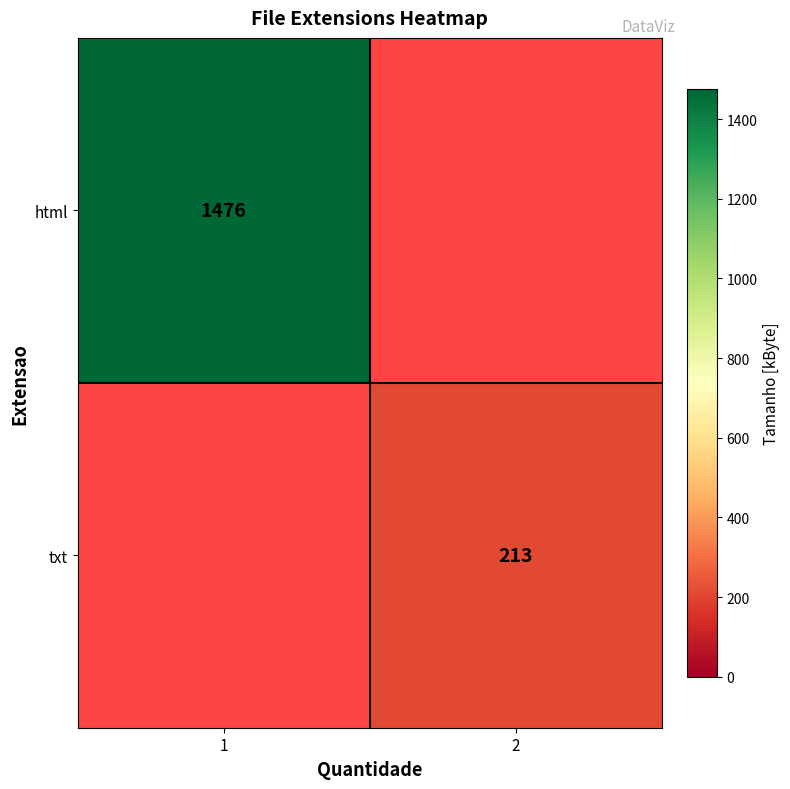

The html series shows 1476 at 1. True or false?

True